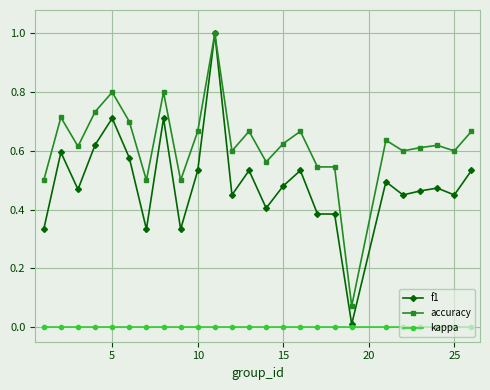

Which series has the largest total across all categories?

accuracy